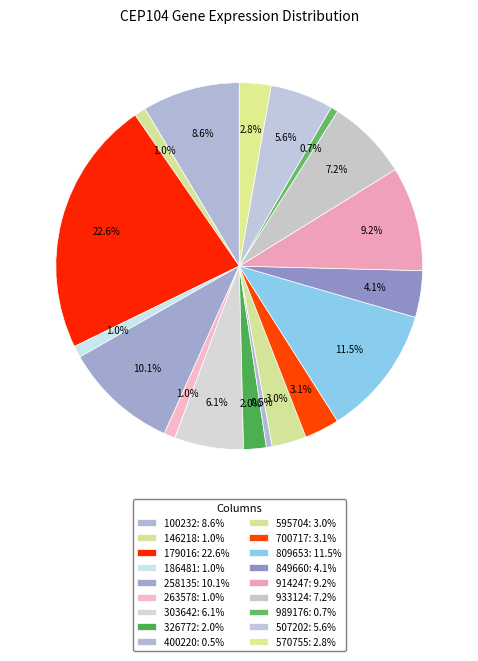

Combined, do 595704 and 263578 account for over 50%?

No